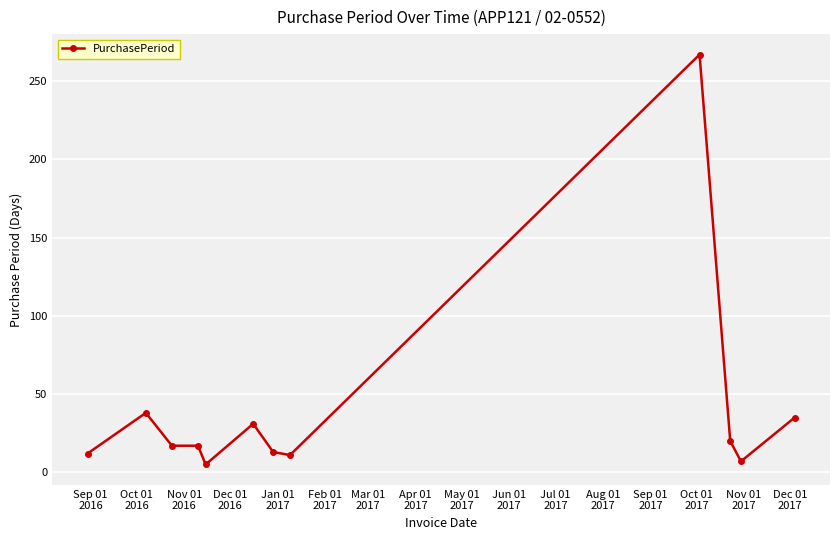

True or false: the data has more than 2 interior local peaks.

True